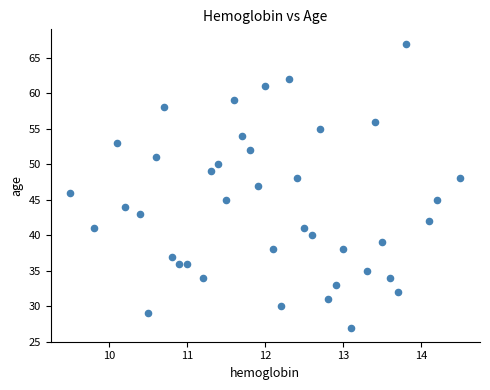

What is the range of Y values (max minus min)?

40